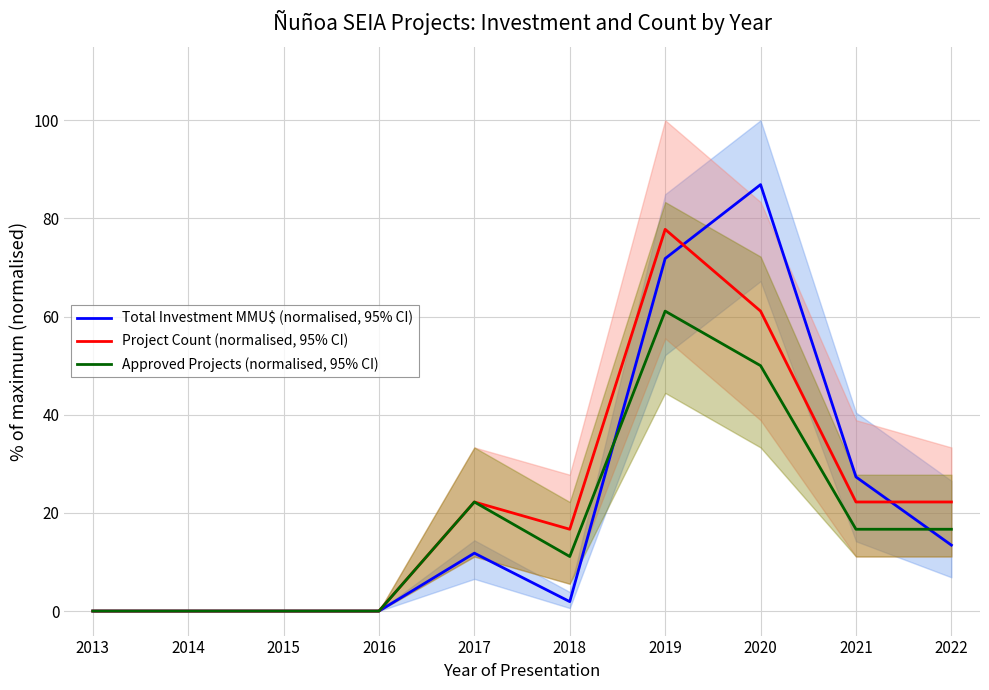

True or false: Project Count (normalised, 95% CI) and Approved Projects (normalised, 95% CI) cross at least once.

False